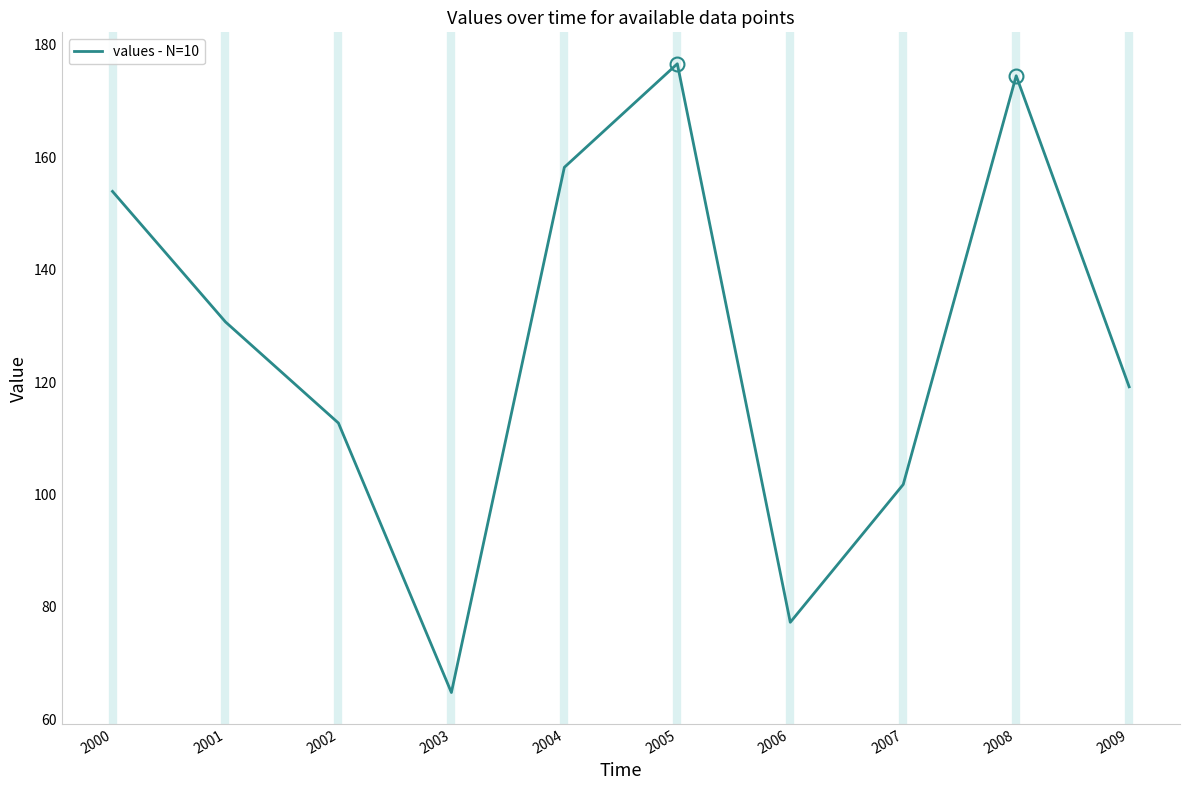

What is the difference between the second highest and minimum values?

109.7